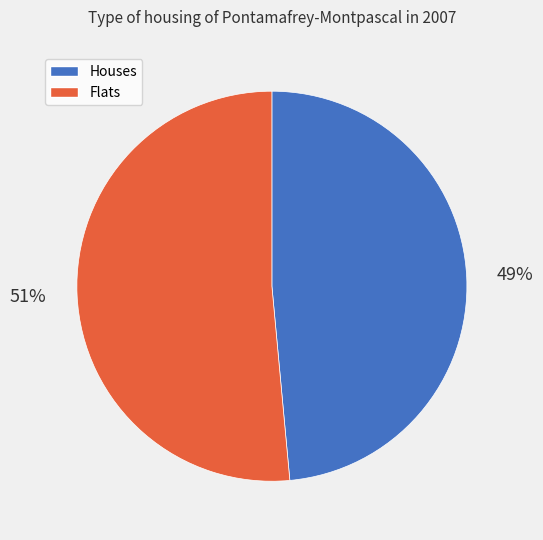

True or false: Houses accounts for 58% of the total.

False